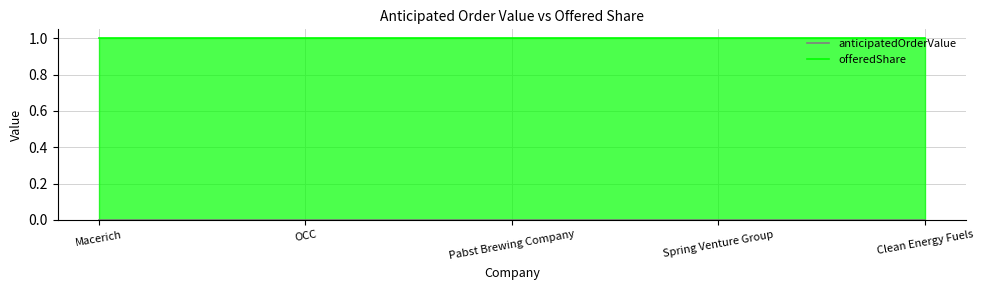

Does the chart have visible grid lines?

Yes